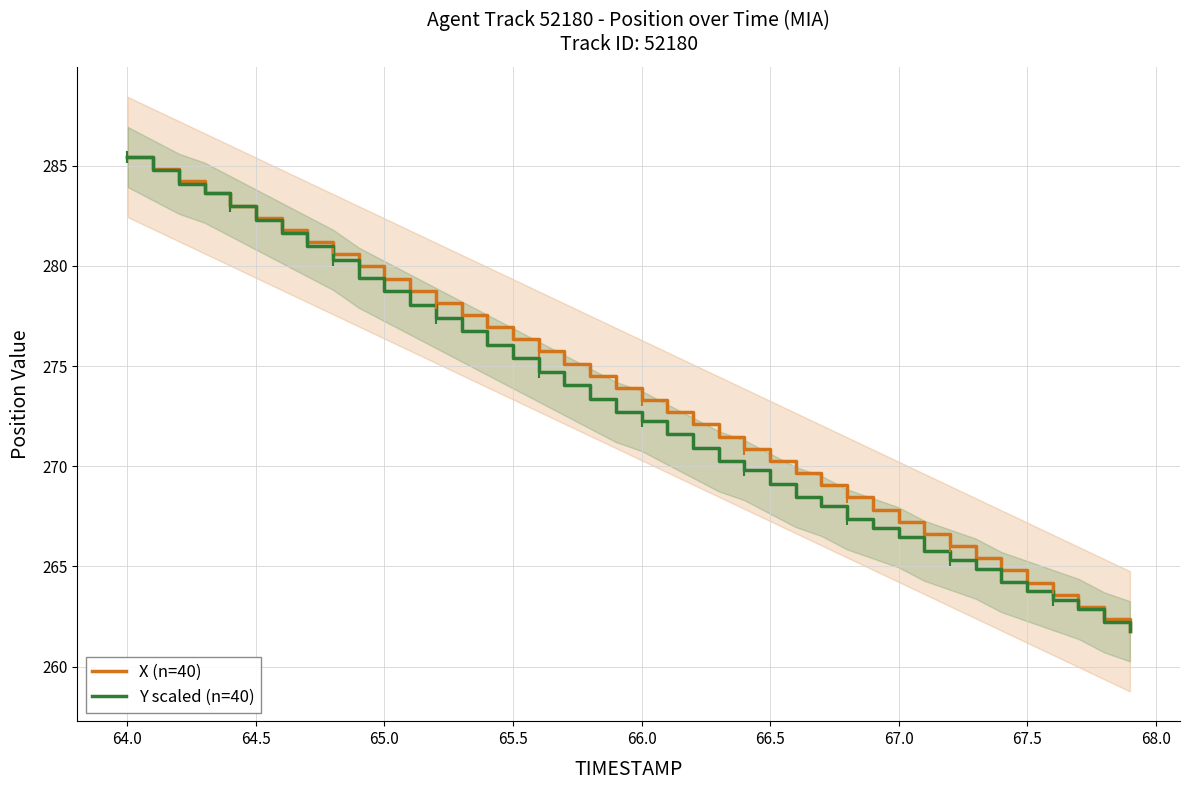

Where does the X (n=40) series first go above 273?

64.0